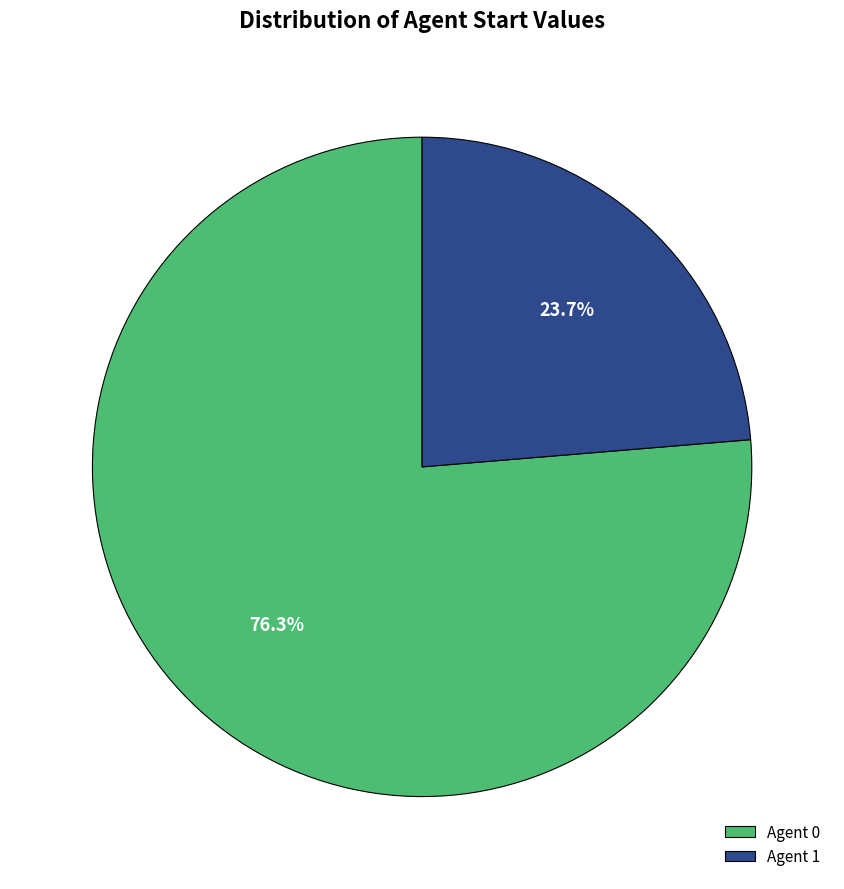

Combined, what portion of the pie is Agent 1 and Agent 0?

100.0%